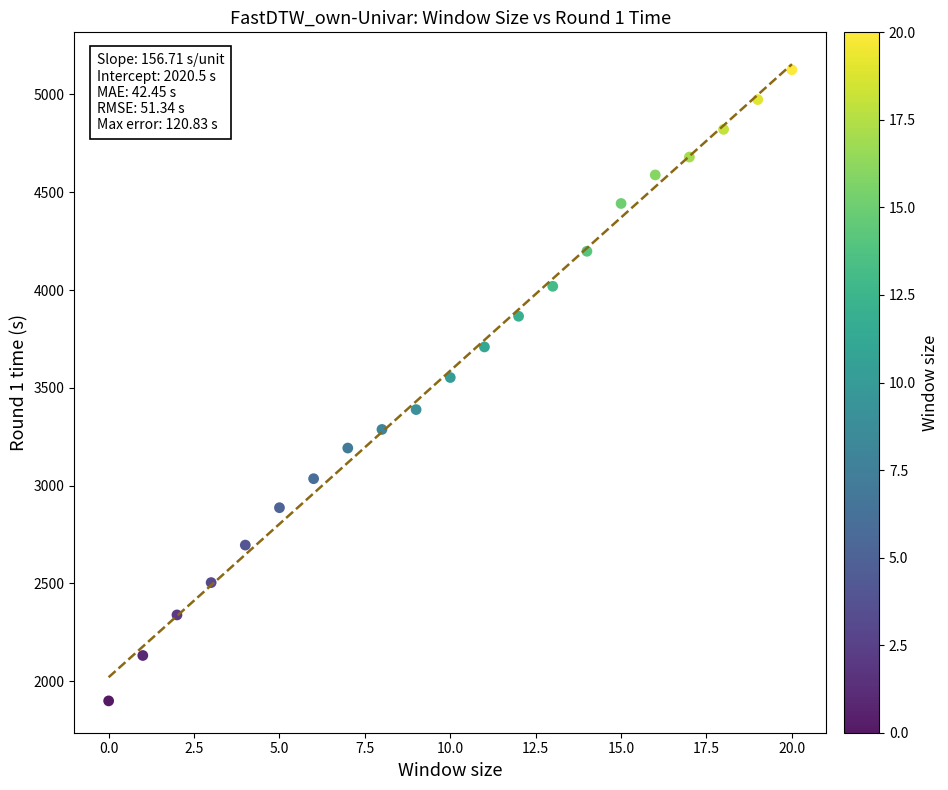

What Y value in the scatter plot is closest to 3512?

3552.8